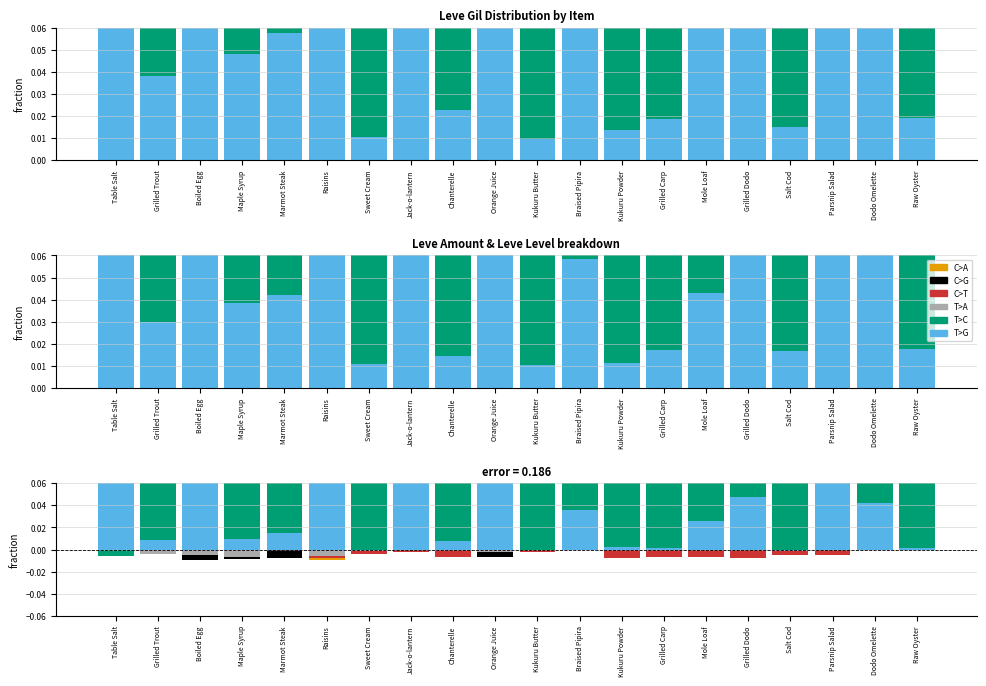

Reading left to right, what are all the values shown in this chart?

C>A: Table Salt=0.0	Grilled Trout=-0.0	Boiled Egg=-0.0	Maple Syrup=-0.0	Marmot Steak=0.0	Raisins=-0.0	Sweet Cream=-0.0	Jack-o-lantern=0.0	Chanterelle=0.0	Orange Juice=-0.0	Kukuru Butter=0.0	Braised Pipira=0.0	Kukuru Powder=0.0	Grilled Carp=0.0	Mole Loaf=0.0	Grilled Dodo=0.0	Salt Cod=-0.0	Parsnip Salad=0.0	Dodo Omelette=0.0	Raw Oyster=0.0
C>G: Table Salt=0.0	Grilled Trout=-0.0	Boiled Egg=-0.0	Maple Syrup=-0.0	Marmot Steak=-0.0	Raisins=-0.0	Sweet Cream=-0.0	Jack-o-lantern=0.0	Chanterelle=0.0	Orange Juice=-0.0	Kukuru Butter=0.0	Braised Pipira=0.0	Kukuru Powder=0.0	Grilled Carp=0.0	Mole Loaf=0.0	Grilled Dodo=0.0	Salt Cod=0.0	Parsnip Salad=0.0	Dodo Omelette=0.0	Raw Oyster=0.0
C>T: Table Salt=-0.0	Grilled Trout=-0.0	Boiled Egg=-0.0	Maple Syrup=0.0	Marmot Steak=0.1	Raisins=-0.0	Sweet Cream=-0.0	Jack-o-lantern=-0.0	Chanterelle=-0.0	Orange Juice=-0.0	Kukuru Butter=-0.0	Braised Pipira=0.0	Kukuru Powder=-0.0	Grilled Carp=-0.0	Mole Loaf=-0.0	Grilled Dodo=-0.0	Salt Cod=-0.0	Parsnip Salad=-0.0	Dodo Omelette=-0.0	Raw Oyster=-0.0
T>A: Table Salt=0.0	Grilled Trout=-0.0	Boiled Egg=-0.0	Maple Syrup=-0.0	Marmot Steak=0.0	Raisins=-0.0	Sweet Cream=-0.0	Jack-o-lantern=0.0	Chanterelle=0.0	Orange Juice=-0.0	Kukuru Butter=0.0	Braised Pipira=0.0	Kukuru Powder=0.0	Grilled Carp=0.0	Mole Loaf=0.1	Grilled Dodo=0.0	Salt Cod=-0.0	Parsnip Salad=0.0	Dodo Omelette=0.0	Raw Oyster=0.0
T>C: Table Salt=-0.0	Grilled Trout=0.4	Boiled Egg=0.0	Maple Syrup=0.4	Marmot Steak=0.3	Raisins=0.0	Sweet Cream=0.4	Jack-o-lantern=0.2	Chanterelle=0.3	Orange Juice=0.0	Kukuru Butter=0.4	Braised Pipira=0.3	Kukuru Powder=0.3	Grilled Carp=0.3	Mole Loaf=0.3	Grilled Dodo=0.3	Salt Cod=0.4	Parsnip Salad=0.2	Dodo Omelette=0.3	Raw Oyster=0.3
T>G: Table Salt=0.3	Grilled Trout=0.0	Boiled Egg=0.4	Maple Syrup=0.0	Marmot Steak=0.0	Raisins=0.4	Sweet Cream=-0.0	Jack-o-lantern=0.1	Chanterelle=0.0	Orange Juice=0.4	Kukuru Butter=-0.0	Braised Pipira=0.0	Kukuru Powder=0.0	Grilled Carp=0.0	Mole Loaf=0.0	Grilled Dodo=0.0	Salt Cod=-0.0	Parsnip Salad=0.1	Dodo Omelette=0.0	Raw Oyster=0.0